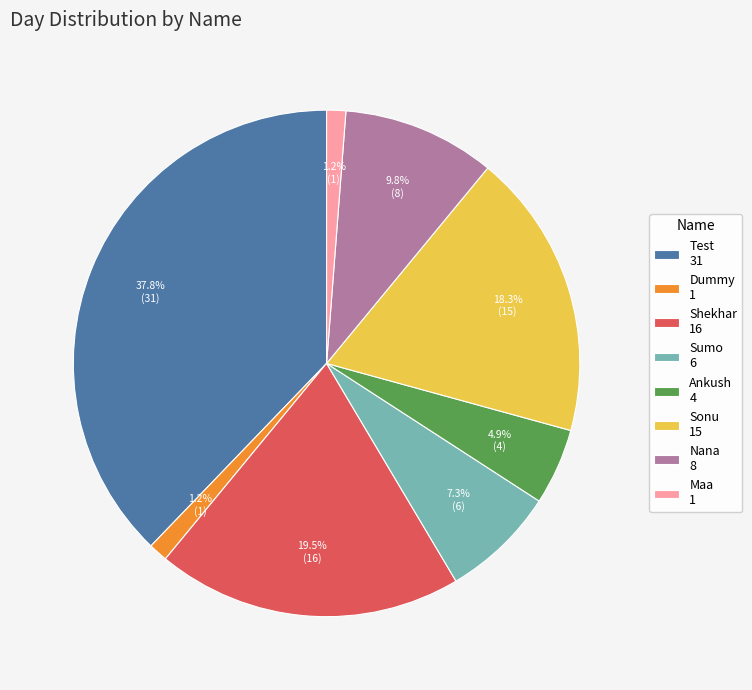

Is there any slice that represents more than half of the pie?

No